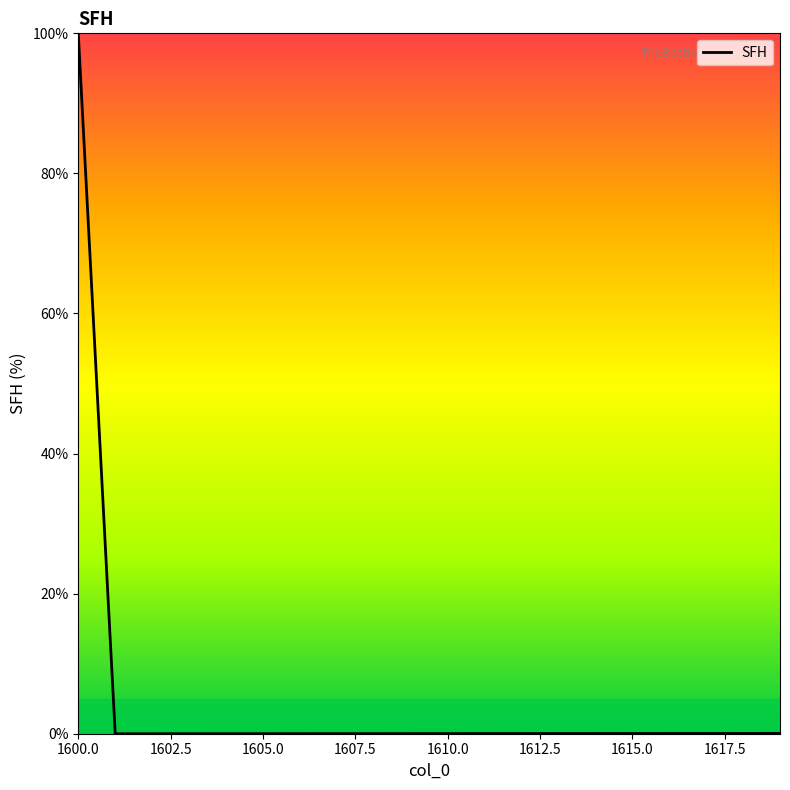

What is the difference between the maximum and minimum values?

100.0